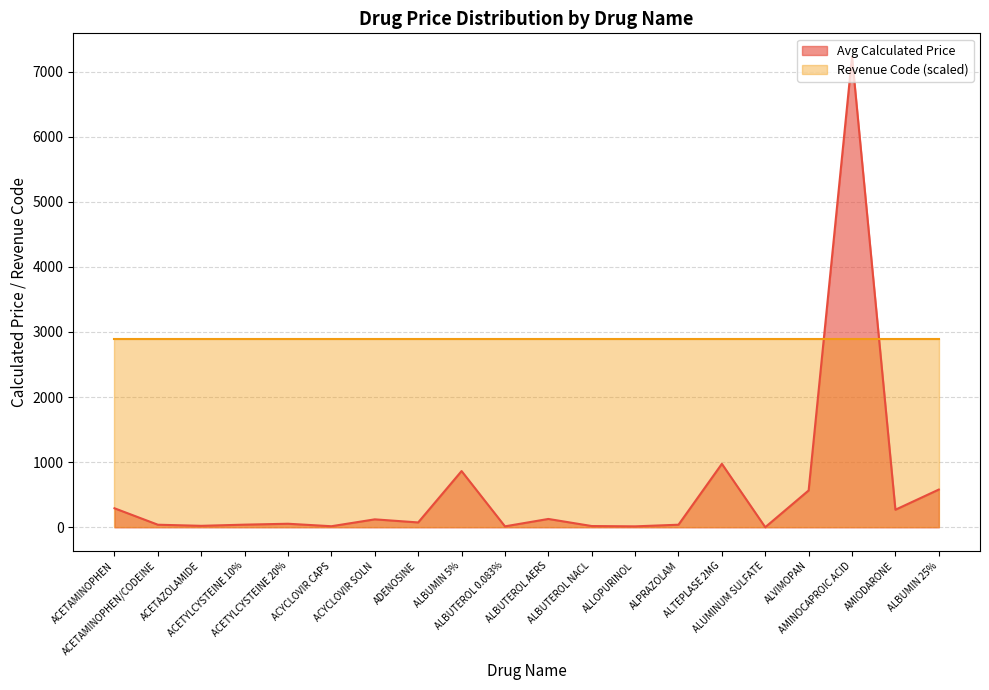

Reading left to right, list all the values displayed in this chart.

ACETAMINOPHEN=292.5	ACETAMINOPHEN/CODEINE=40.0	ACETAZOLAMIDE=23.0	ACETYLCYSTEINE 10%=41.1	ACETYLCYSTEINE 20%=55.0	ACYCLOVIR CAPS=16.8	ACYCLOVIR SOLN=122.5	ADENOSINE=75.0	ALBUMIN 5%=864.0	ALBUTEROL 0.083%=15.0	ALBUTEROL AERS=128.5	ALBUTEROL NACL=19.8	ALLOPURINOL=15.0	ALPRAZOLAM=40.0	ALTEPLASE 2MG=975.0	ALUMINUM SULFATE=2.0	ALVIMOPAN=566.5	AMINOCAPROIC ACID=7225.1	AMIODARONE=270.4	ALBUMIN 25%=580.0